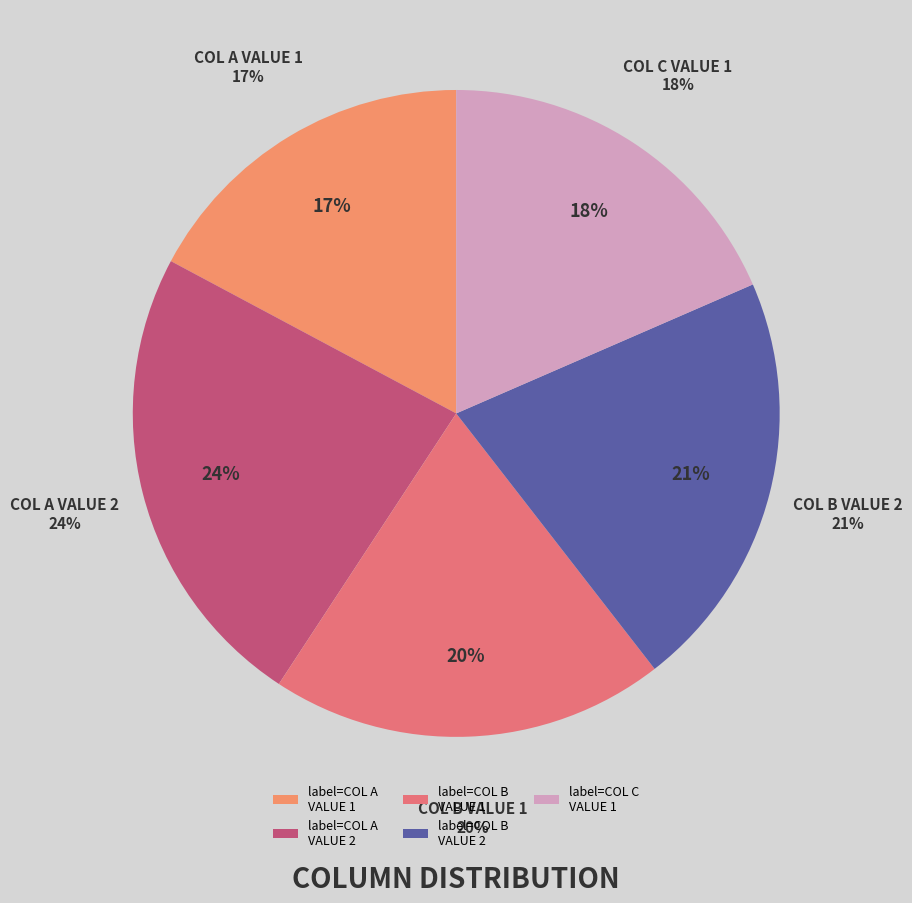

The B=1 slice represents 25% of the pie. True or false?

False